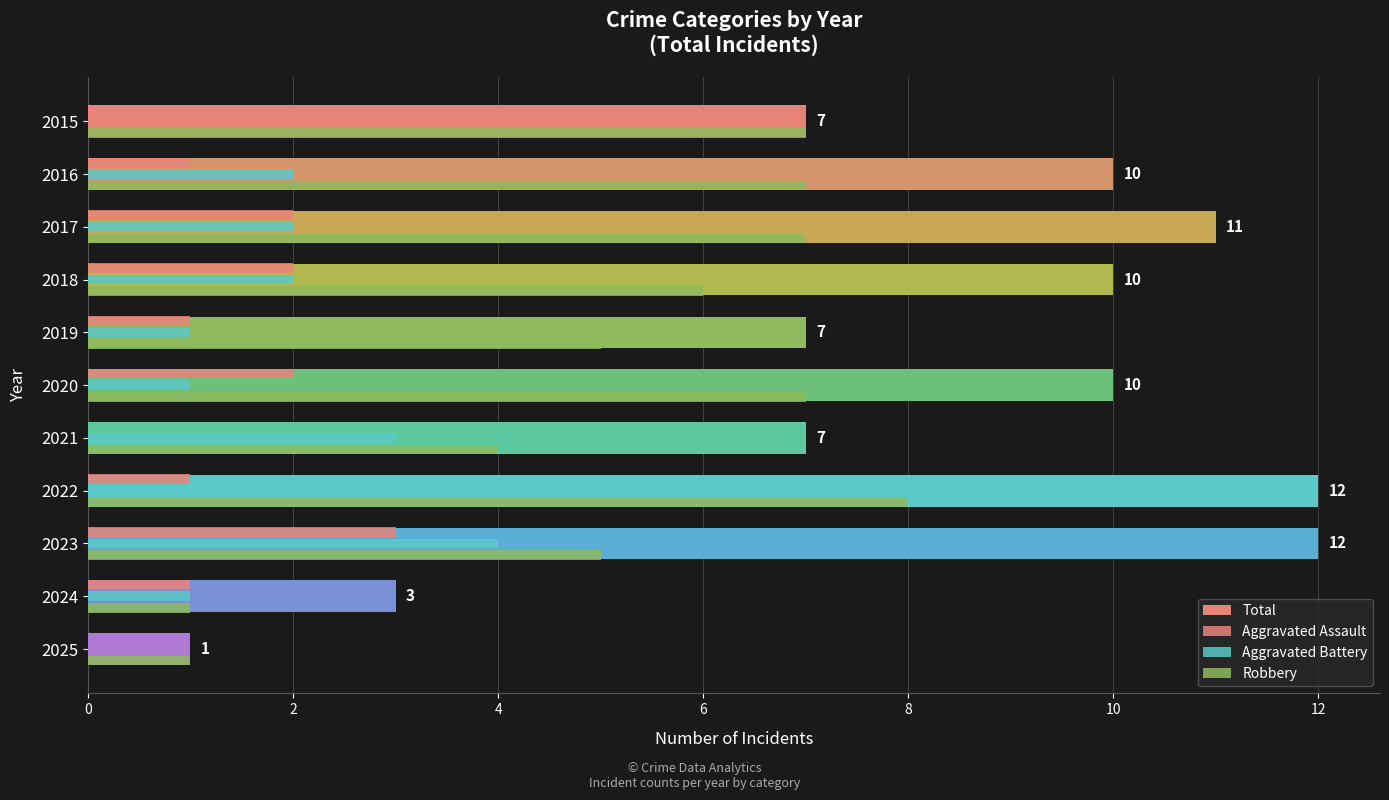

How many data points does each series have?

11